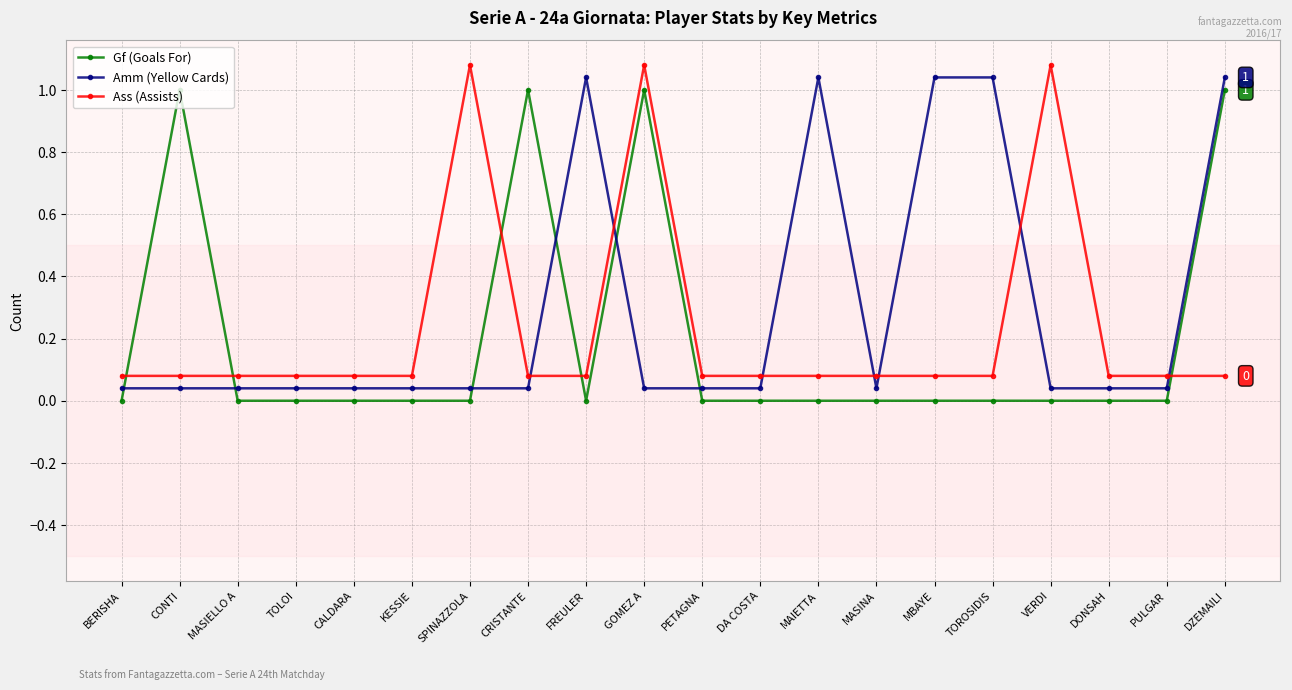

What is the sum of all Ass (Assists) values?

4.6